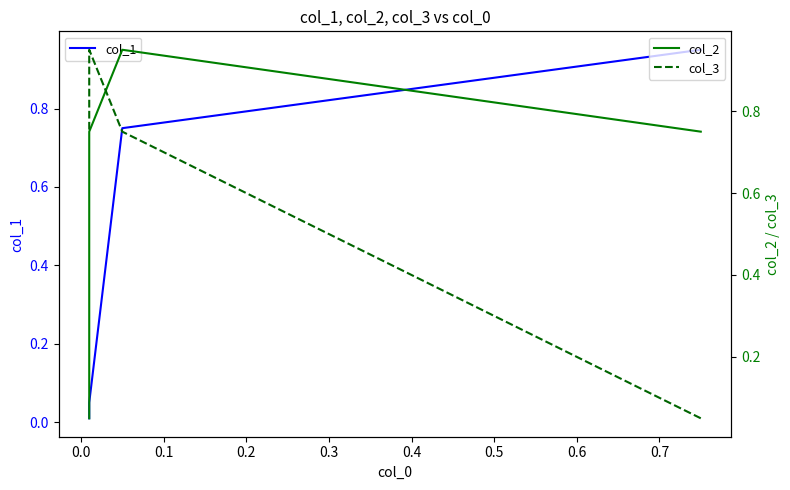

Rank the series by their maximum value, from highest to lowest.

col_1, col_2, col_3